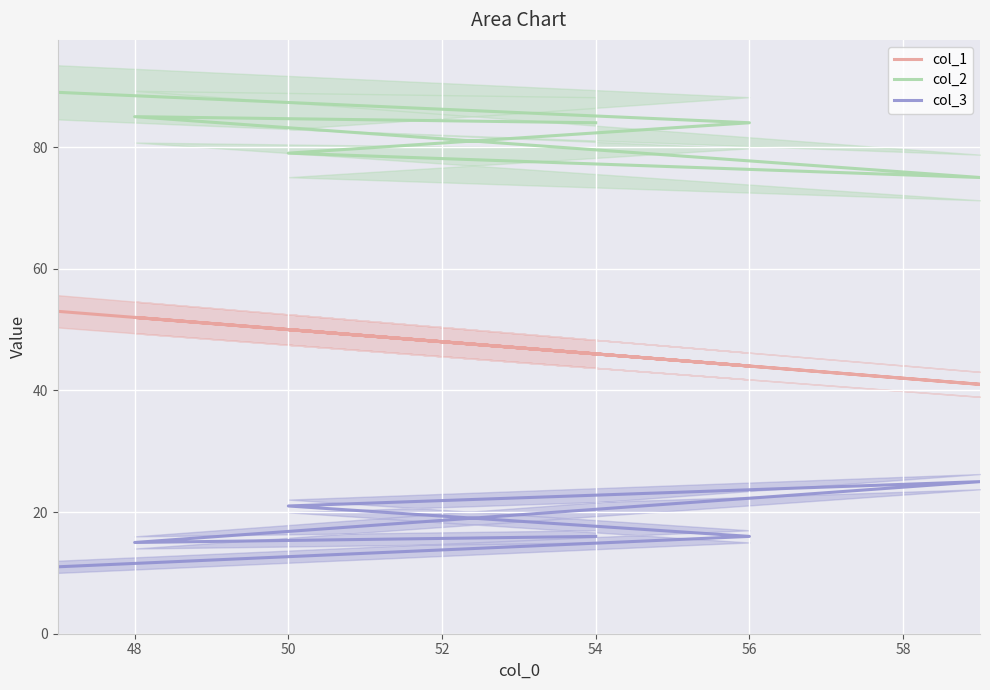

True or false: col_2 has more than 2 interior local peaks.

False